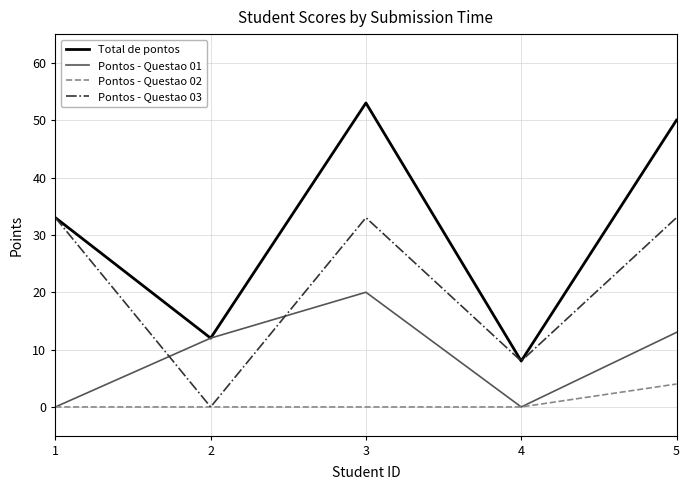

Between 2 and 5, which series saw the biggest shift?

Total de pontos